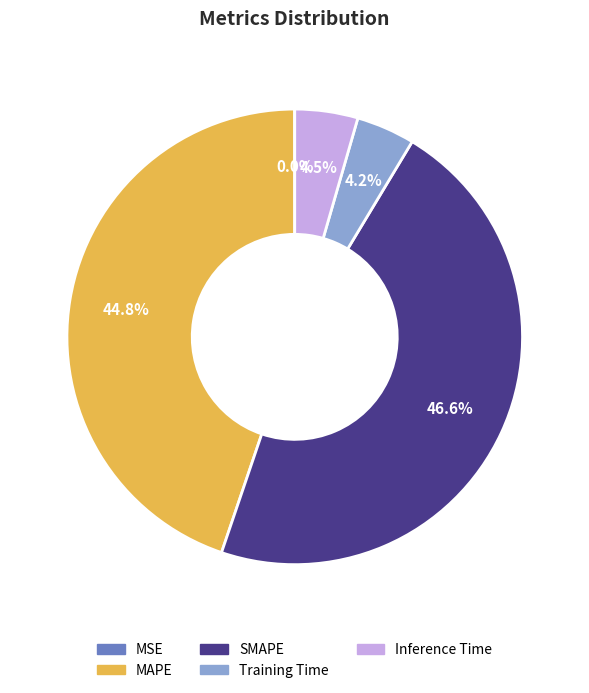

Does SMAPE account for over 50% of the chart?

No